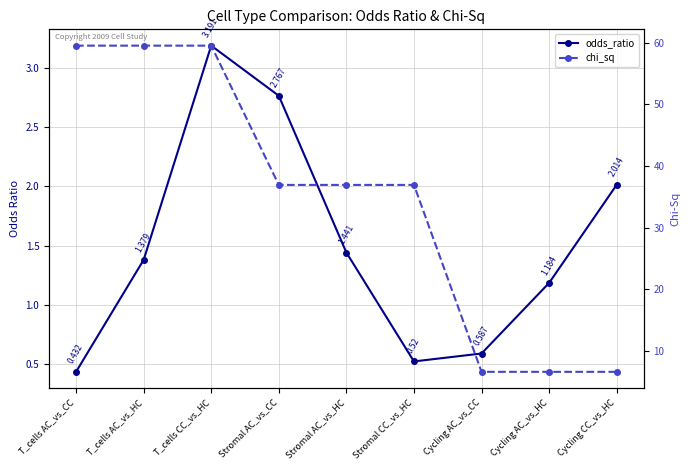

How many data points in chi_sq are less than 36?

3